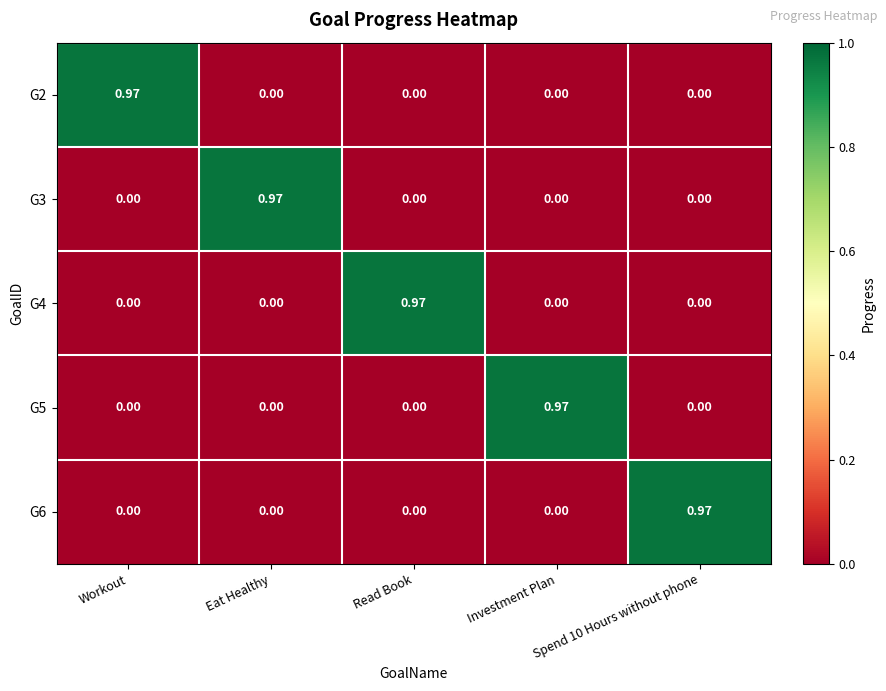

Which category has the highest value in the G2 series?

Workout